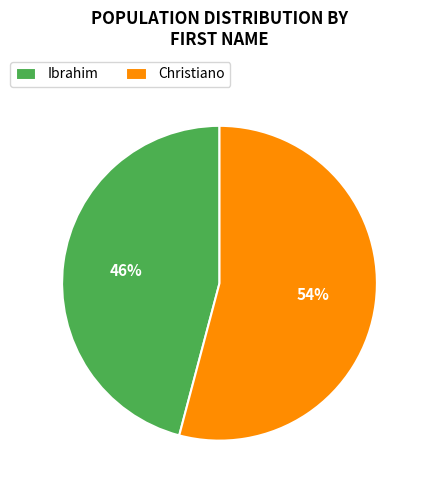

To the nearest percent, what portion does Christiano represent?

54%